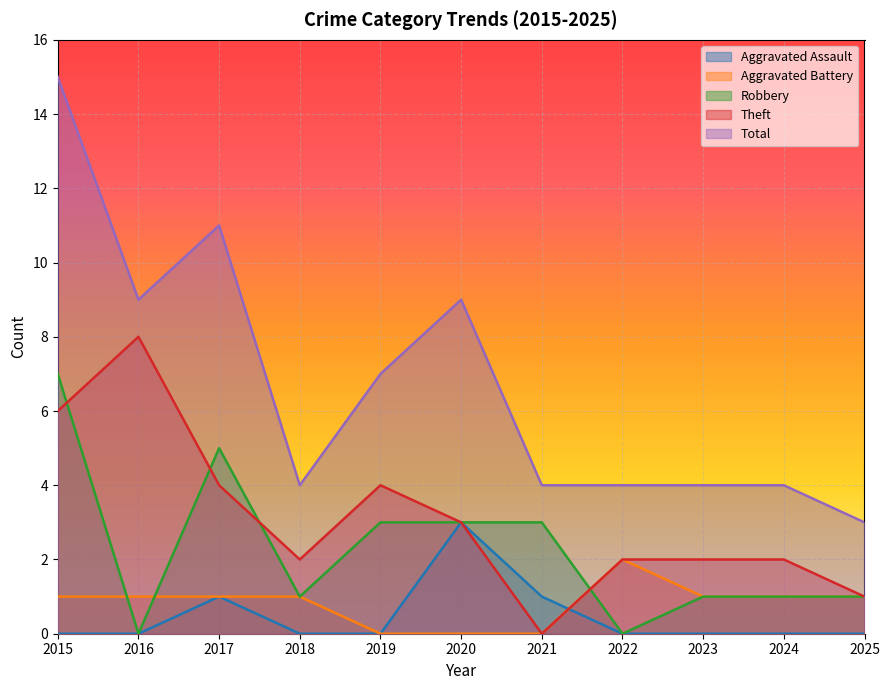

Which series changed the most between 2017 and 2020?

Aggravated Assault